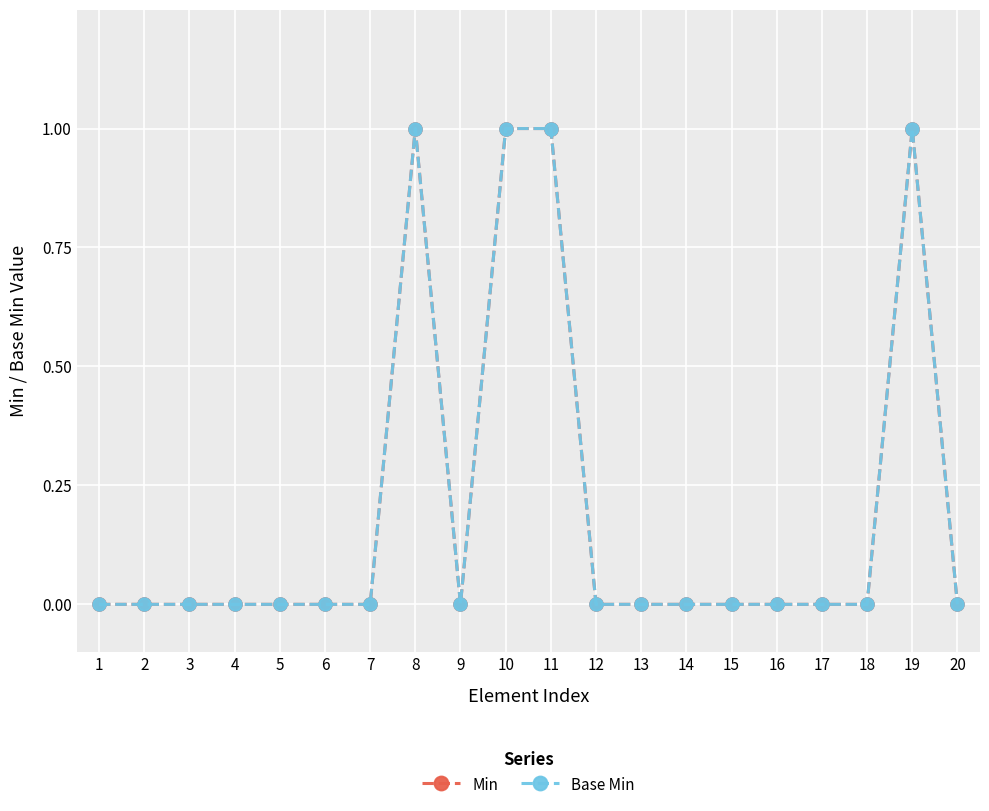

Between 17 and 8, which is larger?

8